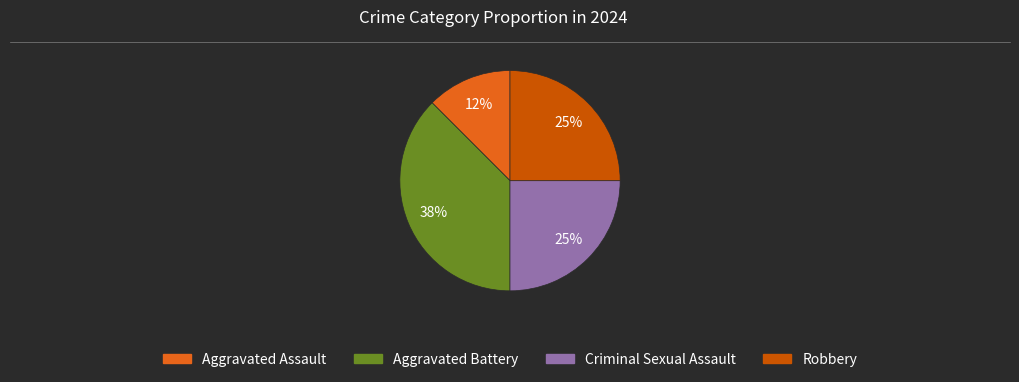

The Criminal Sexual Assault slice represents 31% of the pie. True or false?

False